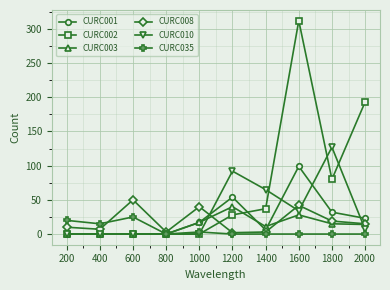

Between 1000 and 2000, which series saw the biggest shift?

CURC002